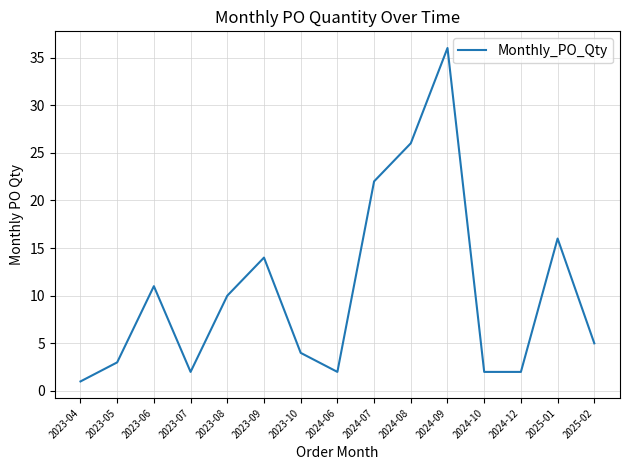

What position from the left is 2024-07?

9